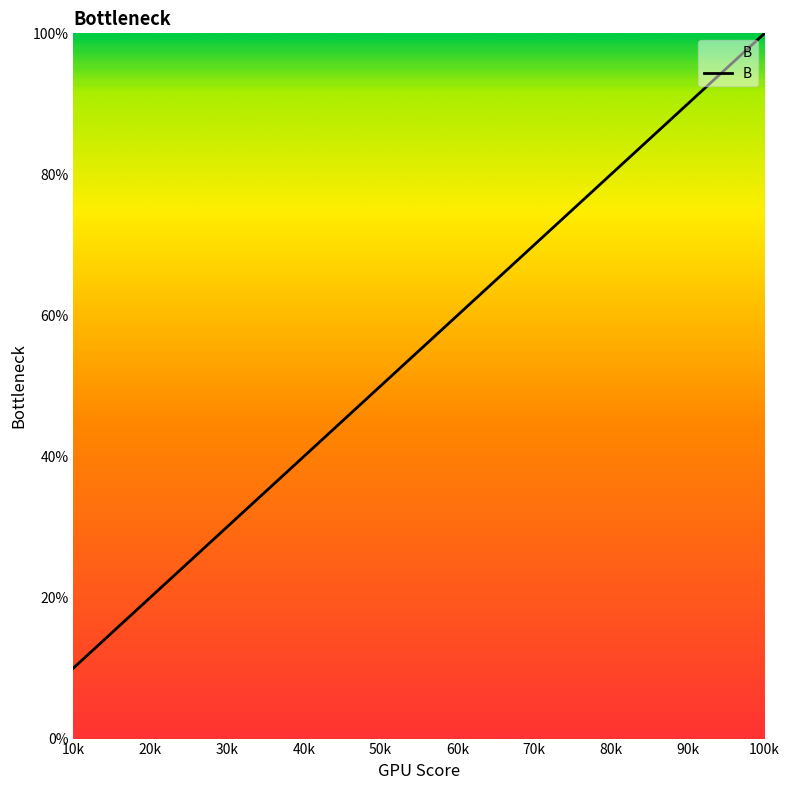

Which category has the lowest value across all series?

10k